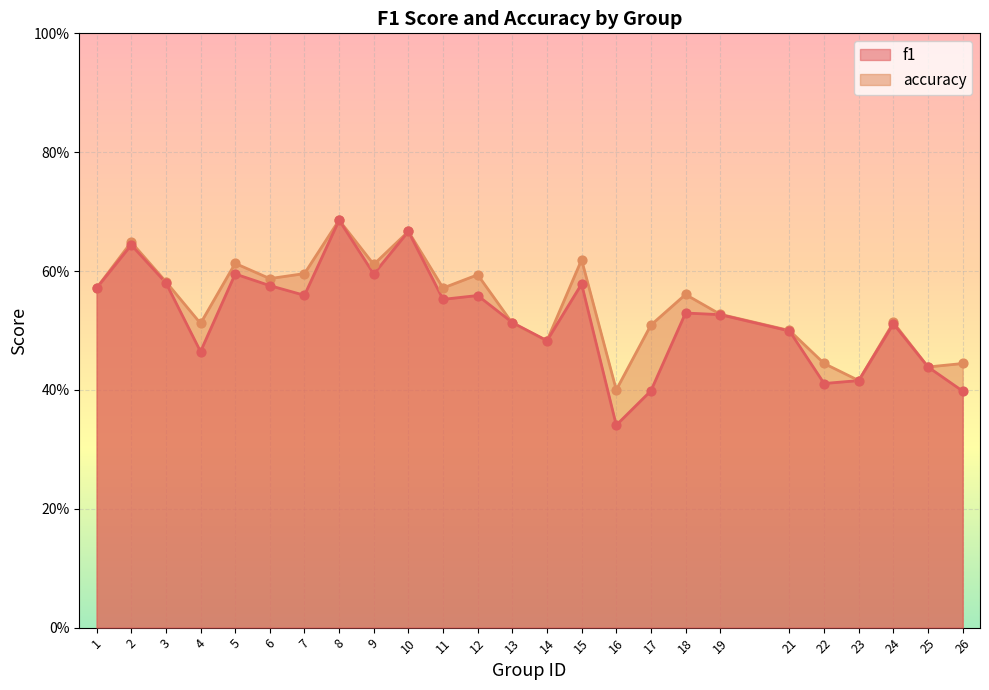

At how many categories does at least one series exceed 0?

25